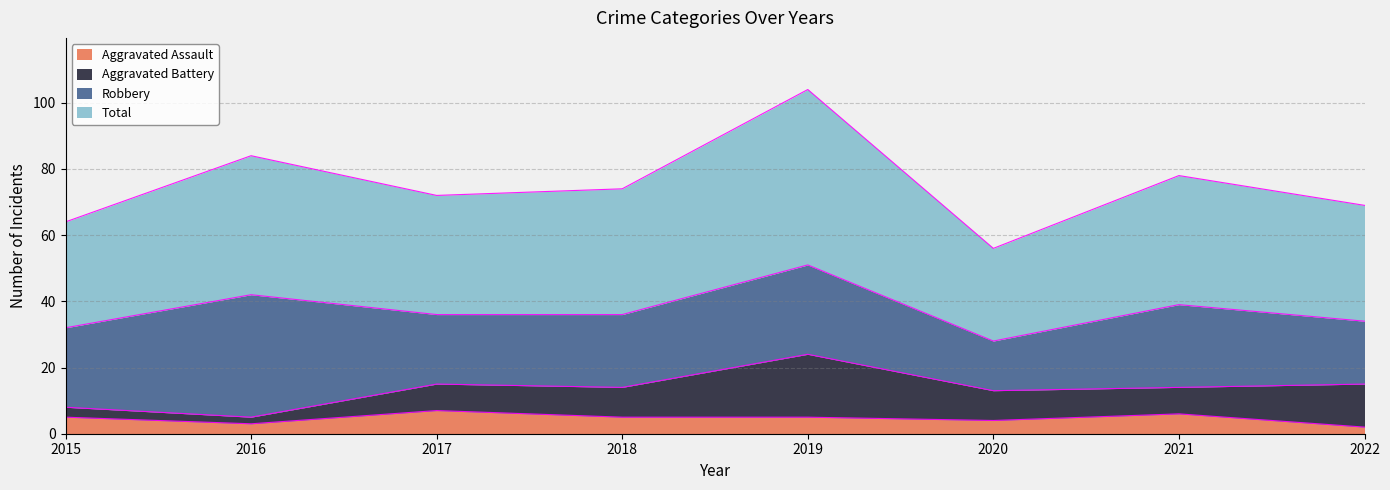

In Total, how many points are higher than both neighbors (excluding endpoints)?

3